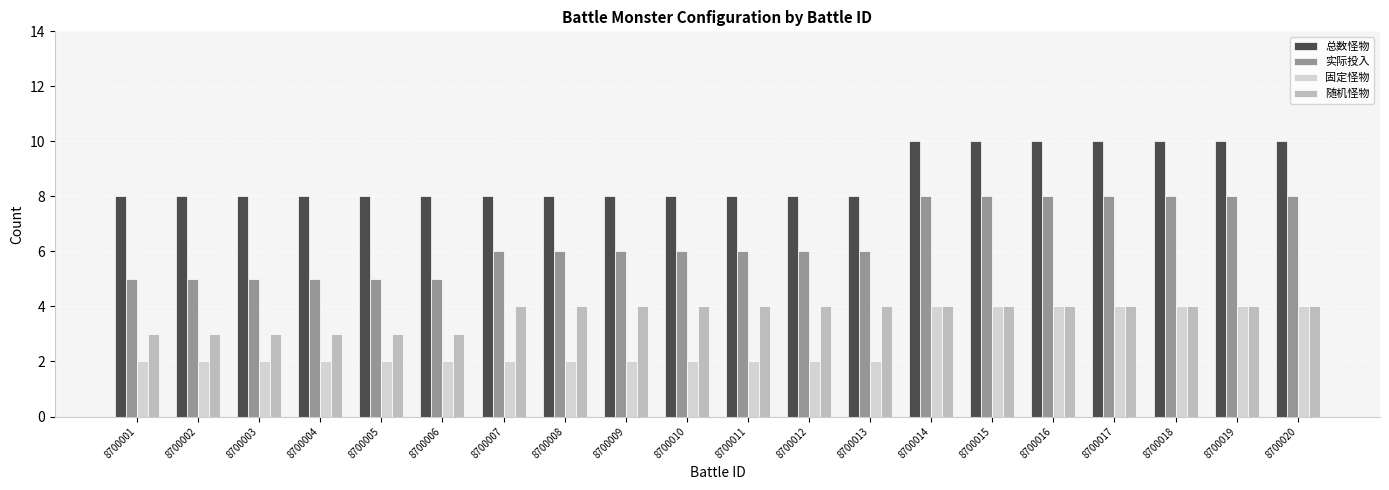

What is the total value across all series at 8700009?

20